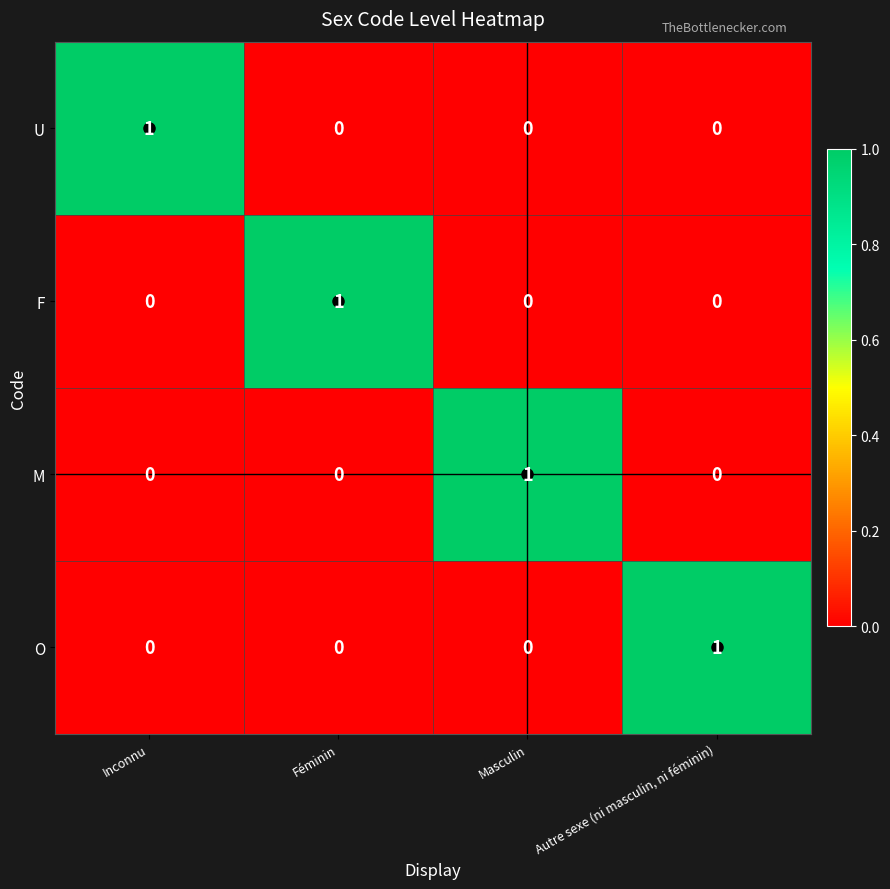

At how many categories does at least one series exceed 0?

4